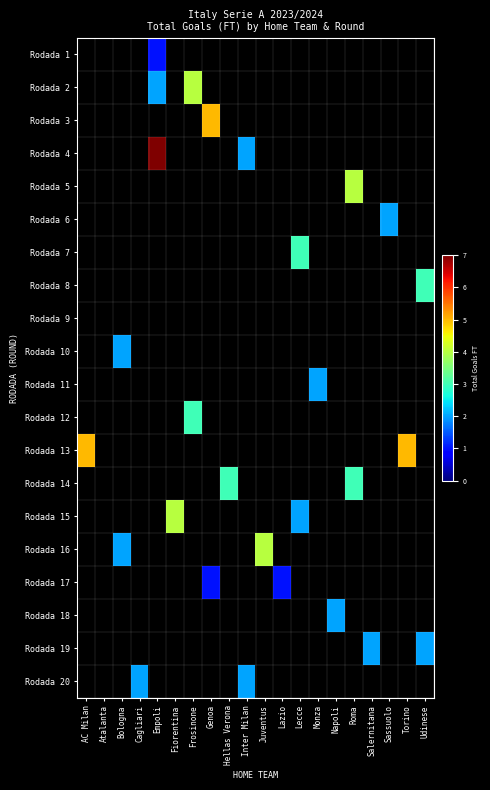

Which has a higher value, Juventus or AC Milan?

AC Milan